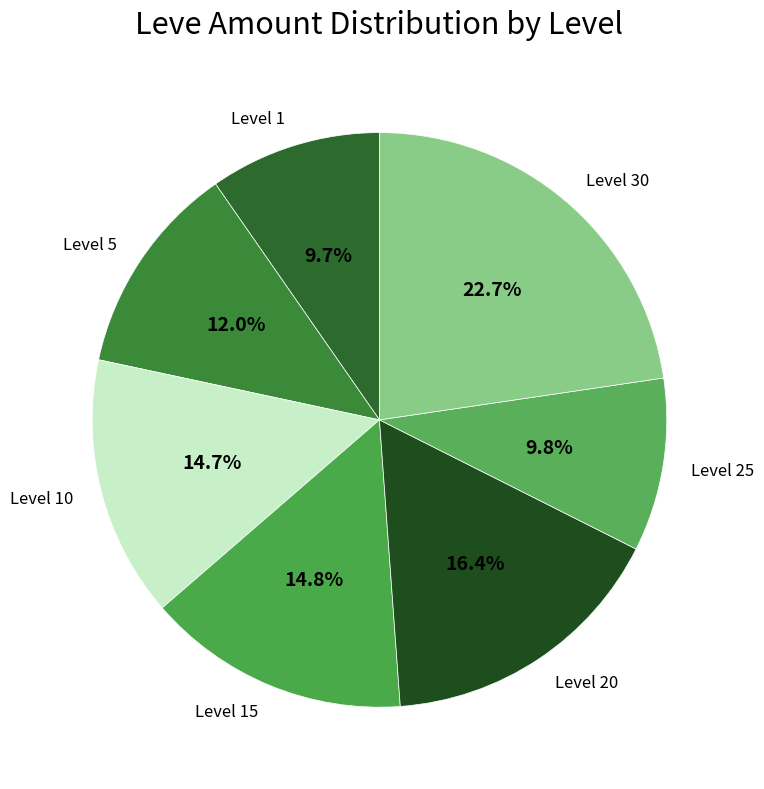

True or false: Level 10 accounts for 15% of the total.

True